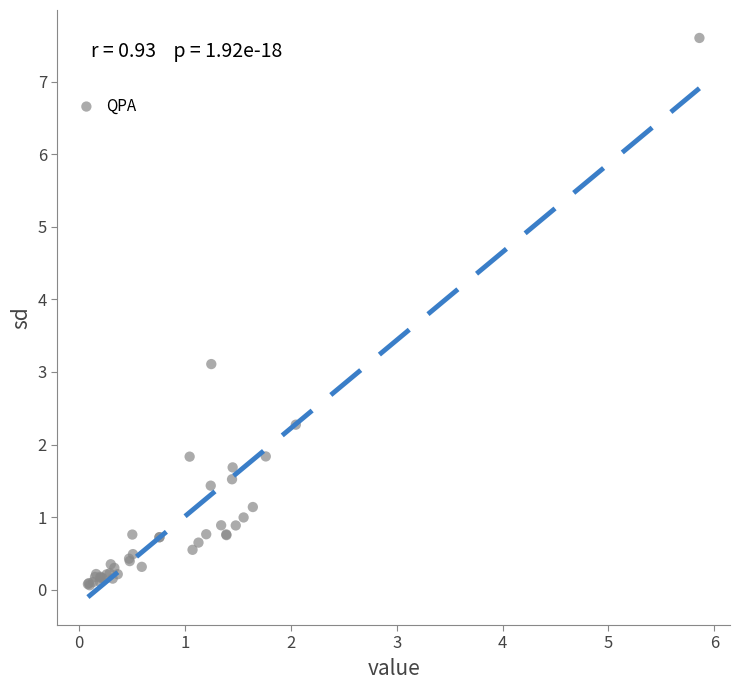

What Y value in the scatter plot is closest to 3?

3.1